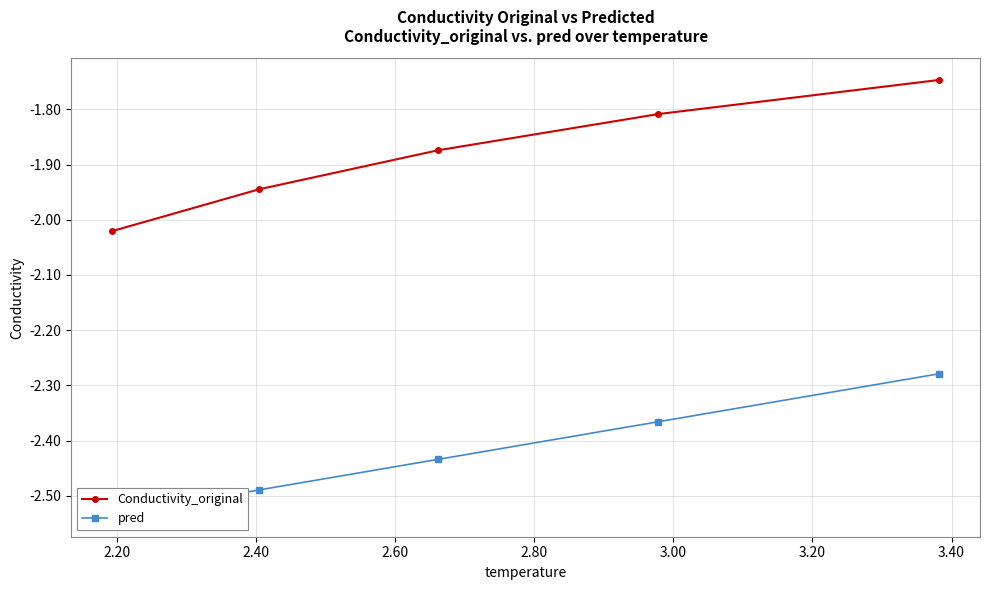

Is the value of pred at 2.80 greater than the value of Conductivity_original at 2.00?

No